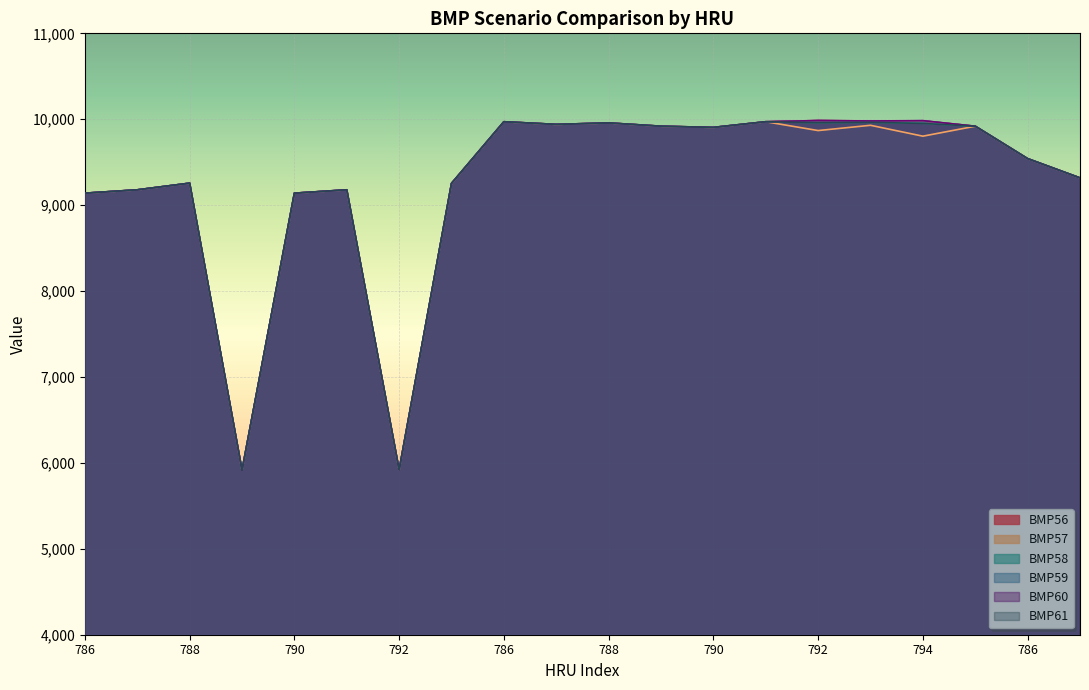

What is the label of the 3rd point from the left?

788